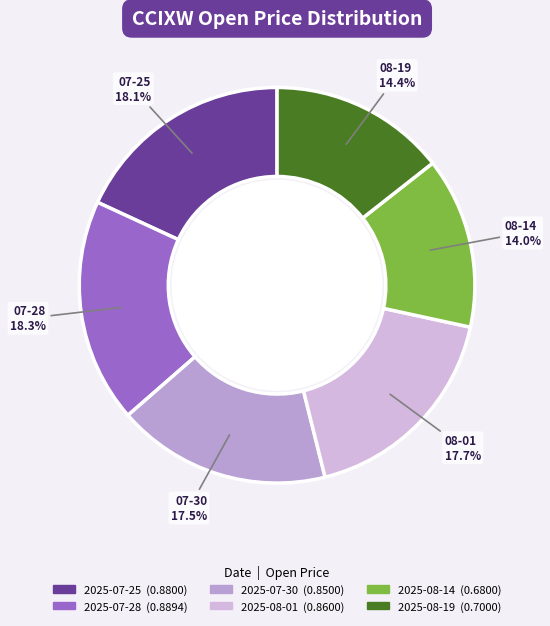

Is it true that 2025-08-14 is 29% of the pie?

False